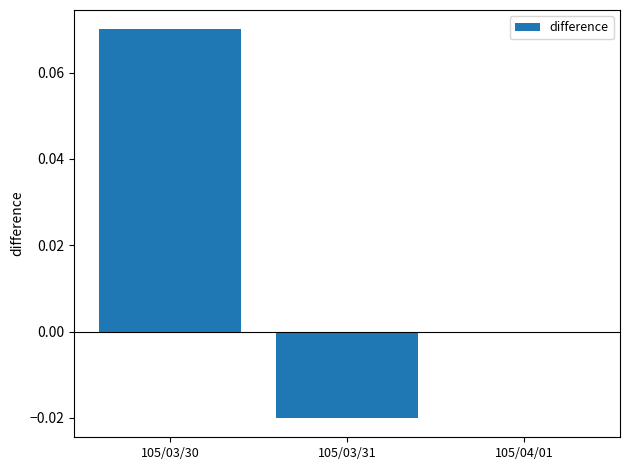

True or false: the data shows 0.0 at 105/04/01.

True